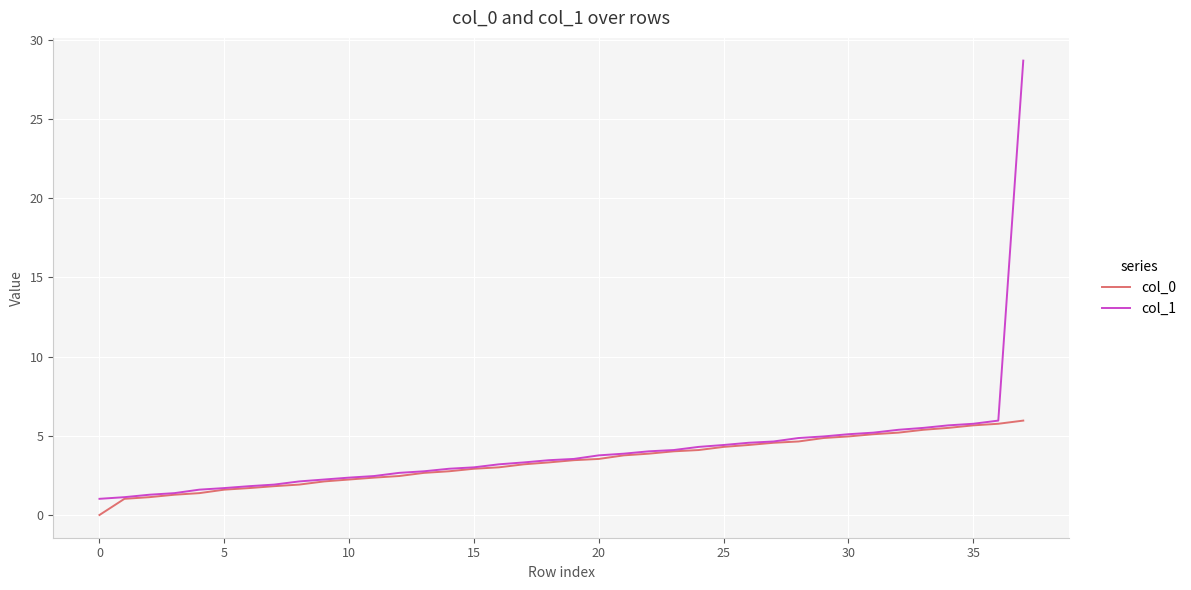

Which series has the largest range (max minus min)?

col_1